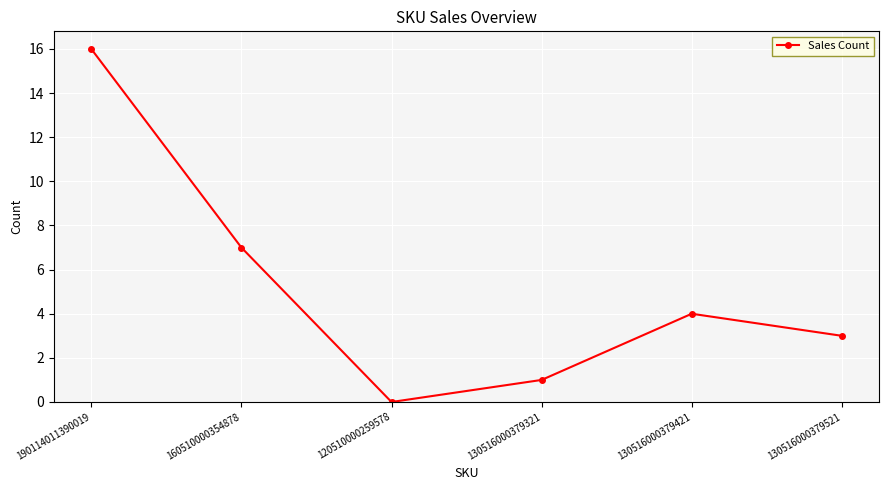

Reading left to right, list all the values displayed in this chart.

16	7	0	1	4	3